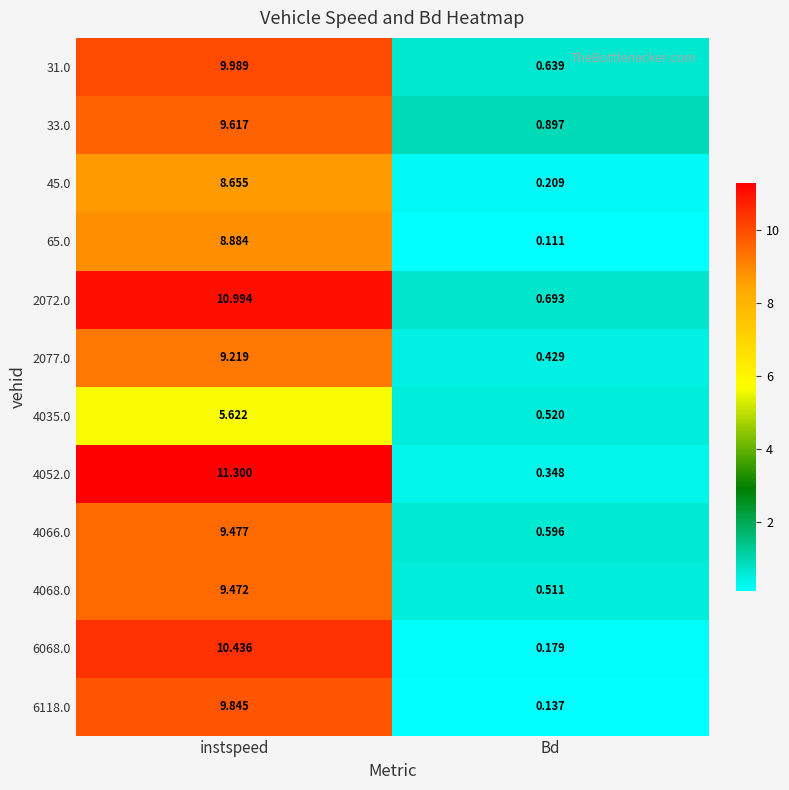

Which series has the largest range (max minus min)?

4052.0